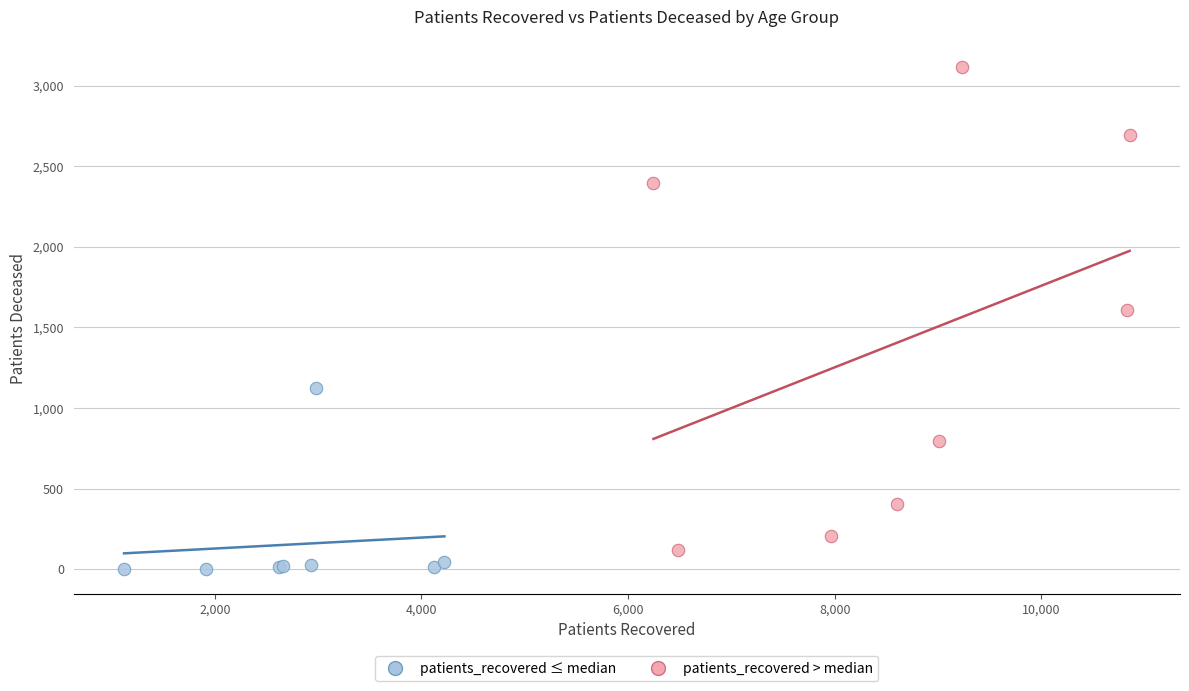

Which series has the largest Y range (max minus min)?

patients_recovered > median